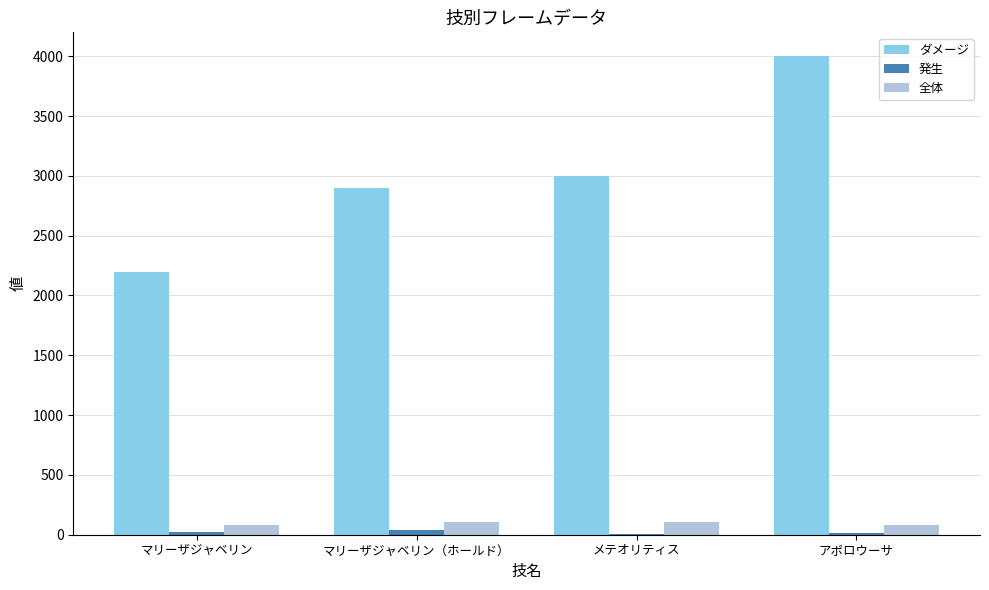

What is the maximum value shown in the chart?

4000